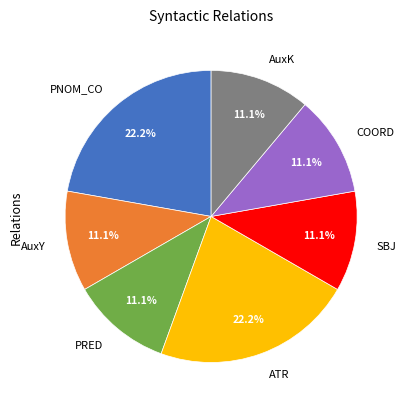

To the nearest percent, what percentage of the pie is PRED?

11%